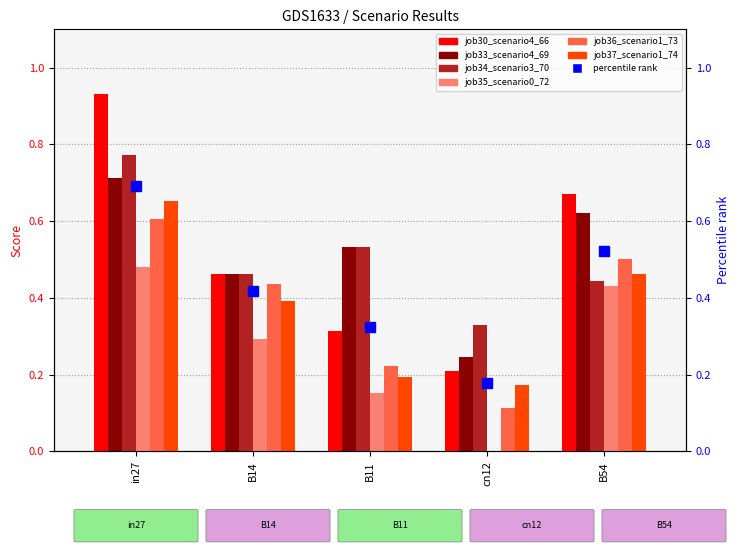

List the series in order of their peak value, lowest first.

job35_scenario0_72, job36_scenario1_73, job37_scenario1_74, job33_scenario4_69, job34_scenario3_70, job30_scenario4_66